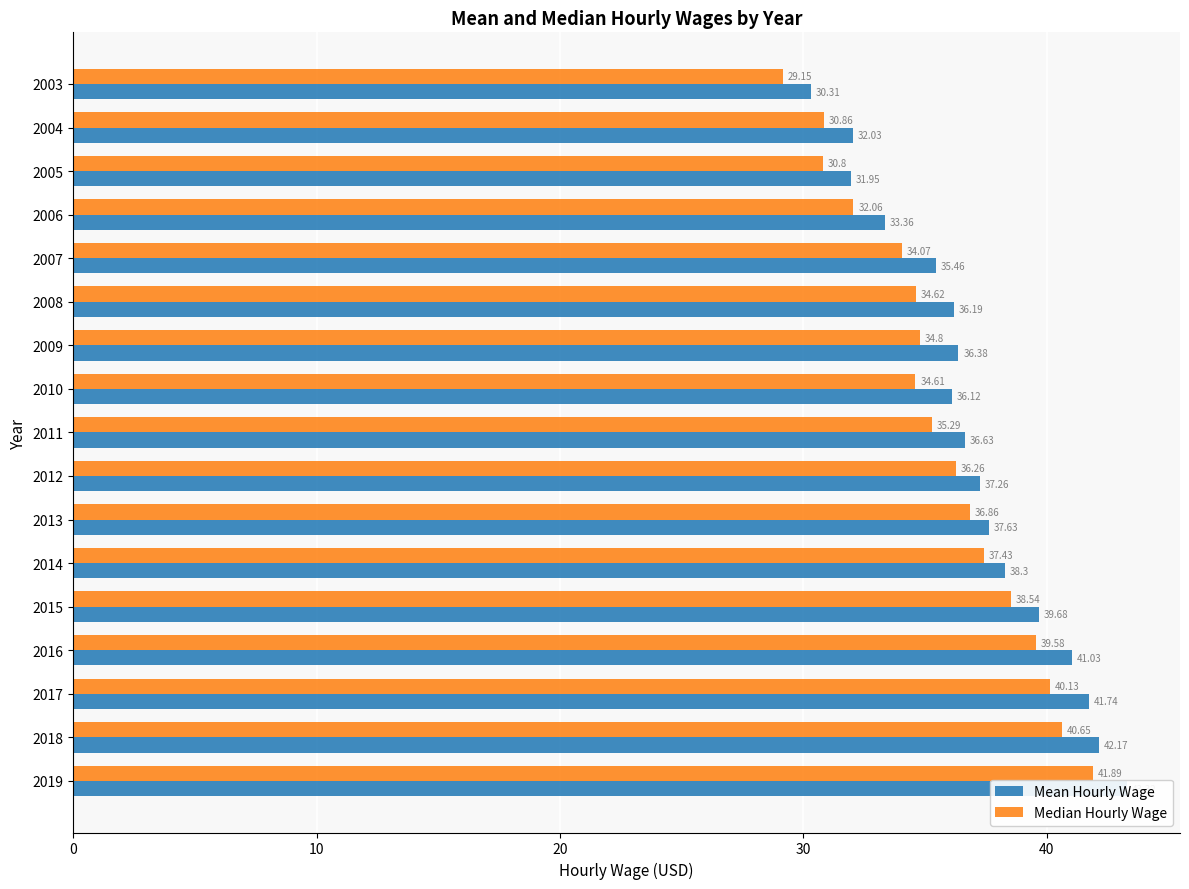

Reading left to right, list all the values displayed in this chart.

Mean Hourly Wage: 43.3	42.2	41.7	41.0	39.7	38.3	37.6	37.3	36.6	36.1	36.4	36.2	35.5	33.4	31.9	32.0	30.3
Median Hourly Wage: 41.9	40.6	40.1	39.6	38.5	37.4	36.9	36.3	35.3	34.6	34.8	34.6	34.1	32.1	30.8	30.9	29.1